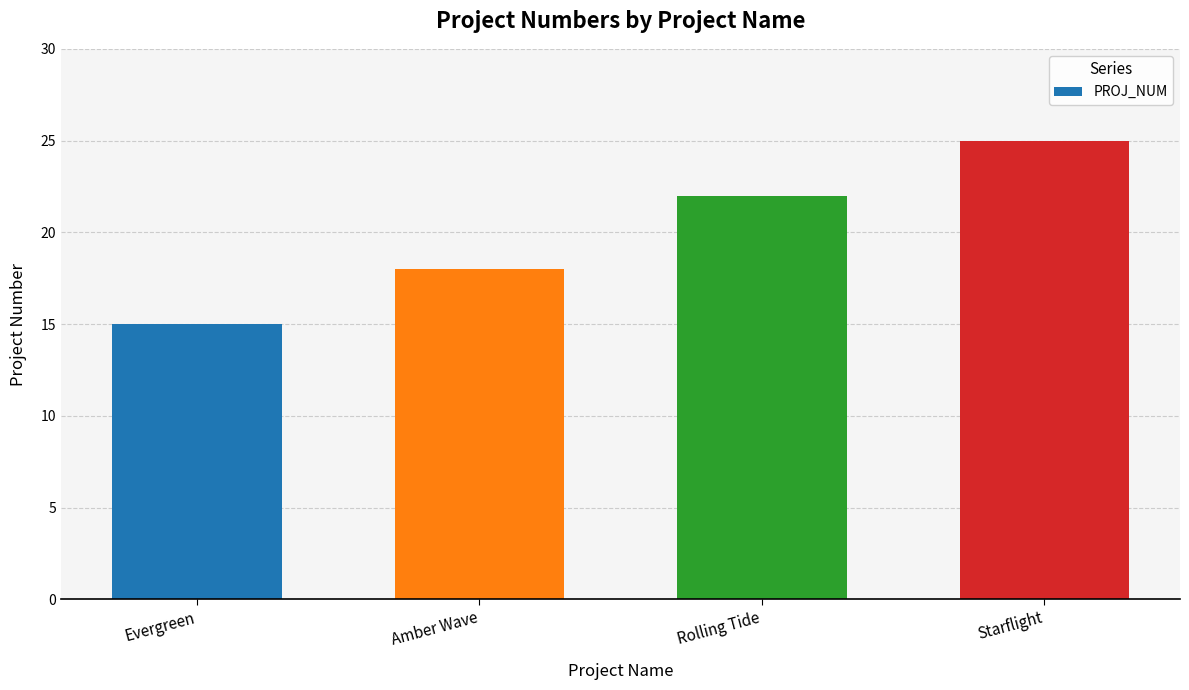

What is the value of the 4th bar from the left?

25